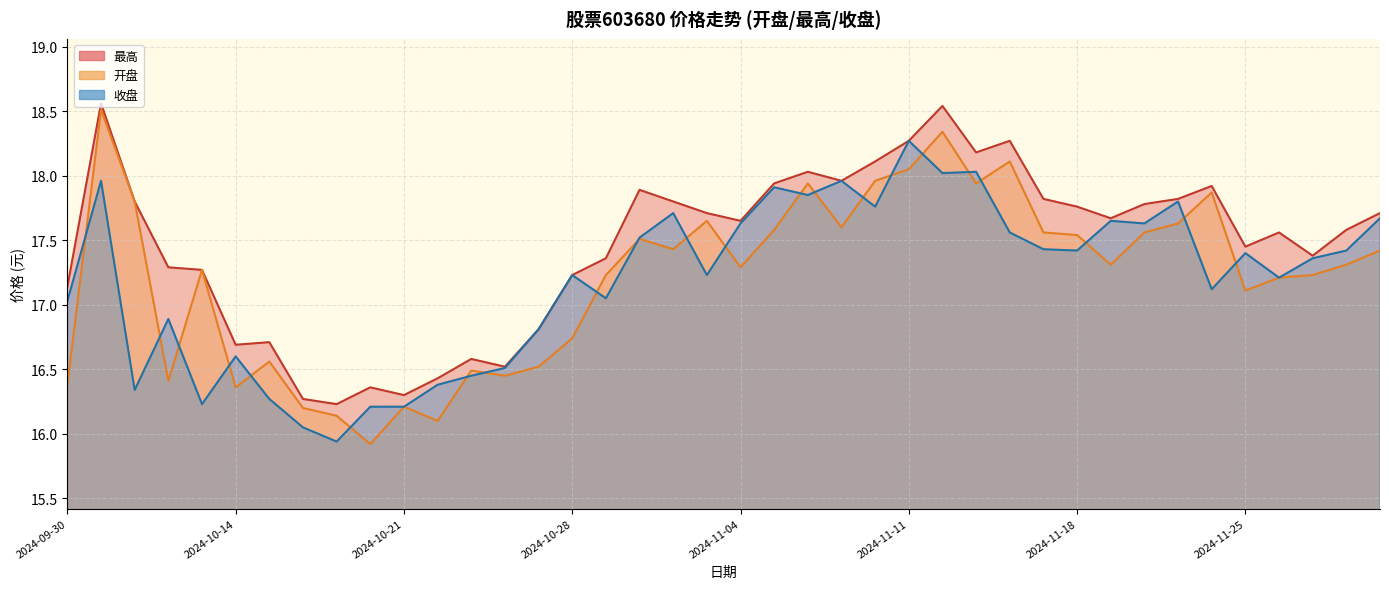

What is the total value across all series at 2024-11-28?

52.3